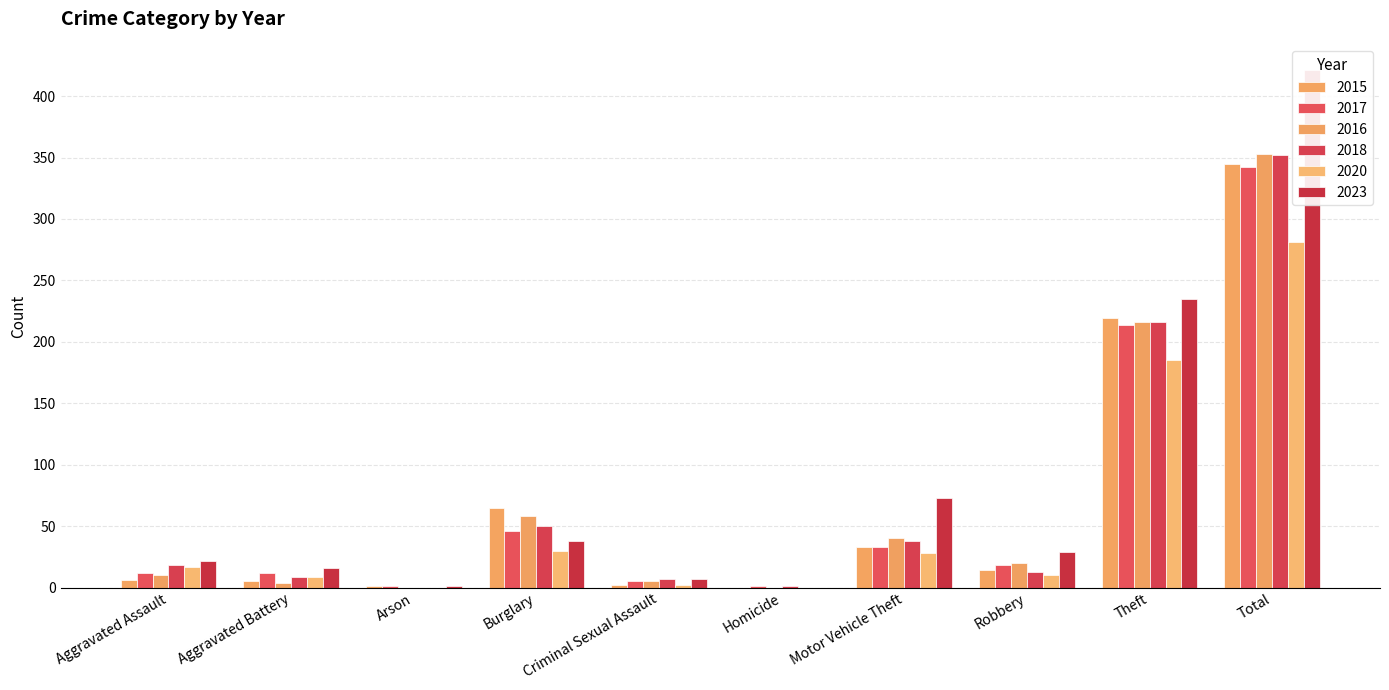

Which category has the lowest value in the 2023 series?

Homicide